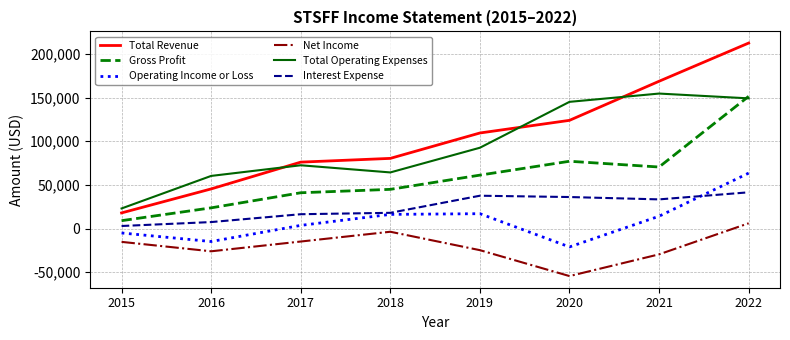

Which series has the largest range (max minus min)?

Total Revenue